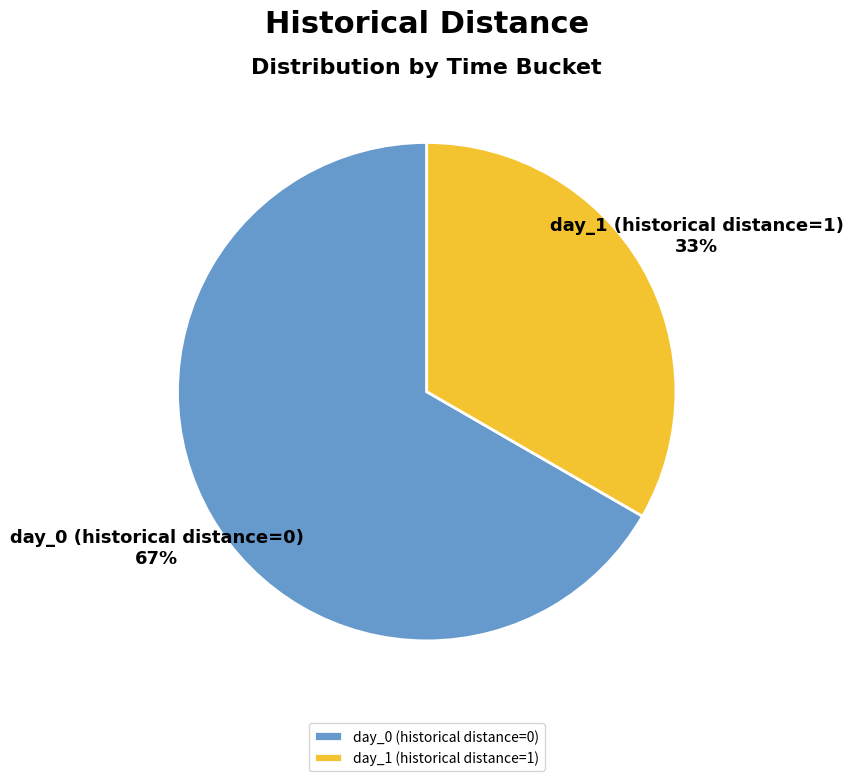

To the nearest percent, what is the average slice percentage?

50%